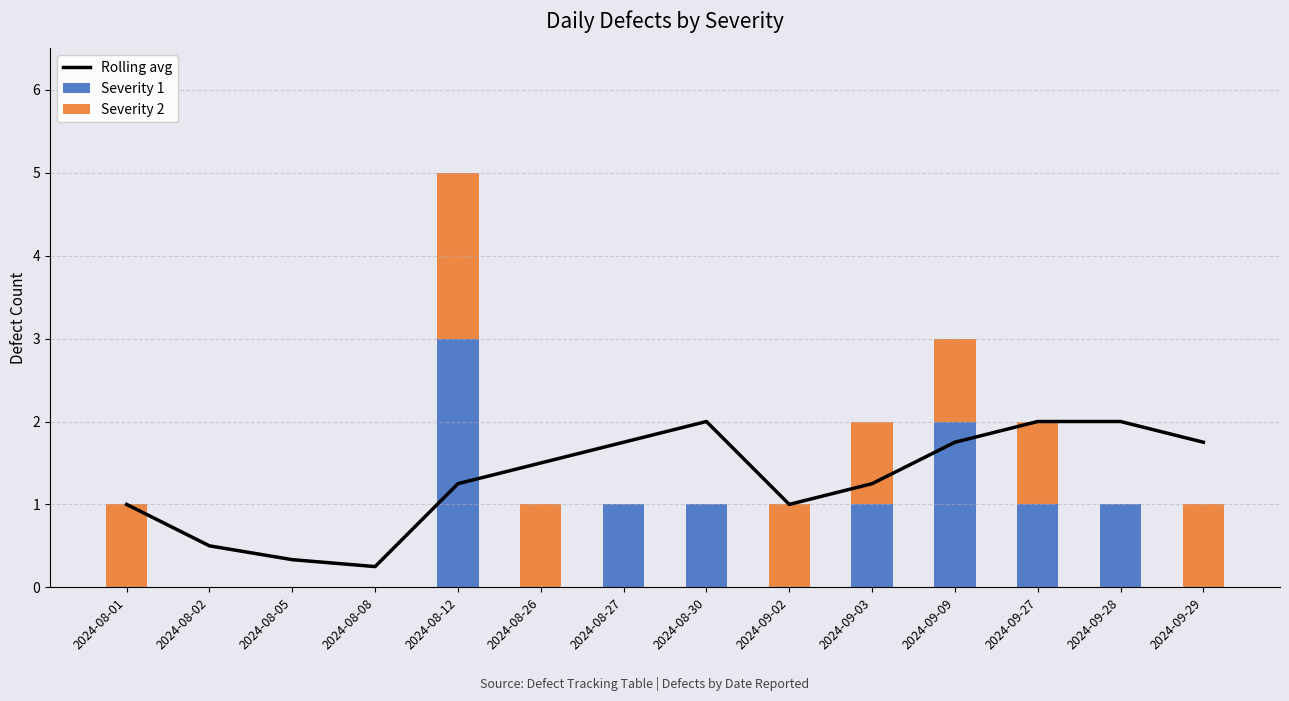

What is the difference between the highest and lowest values at 2024-09-09?

1.0